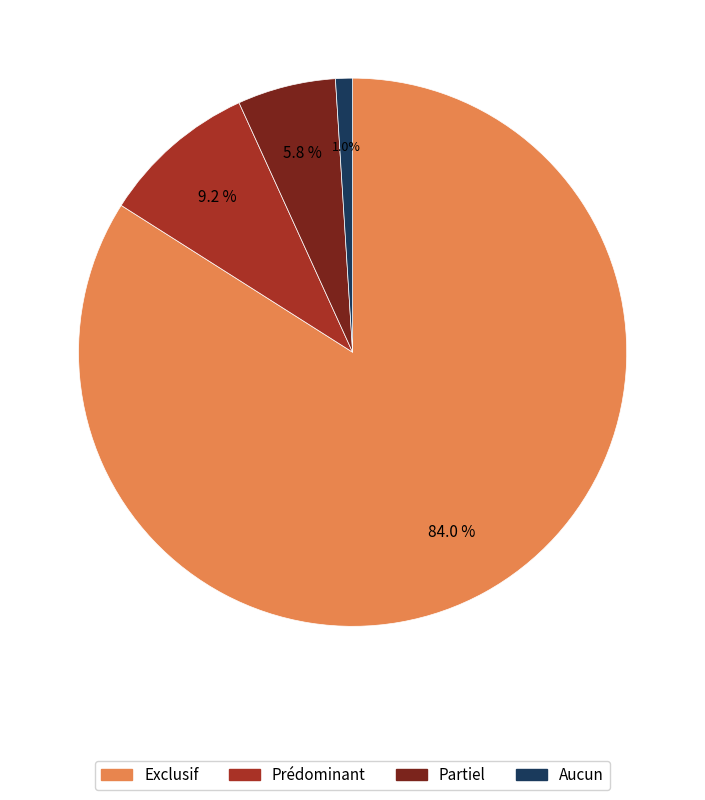

To the nearest percent, what is the average slice percentage?

25%